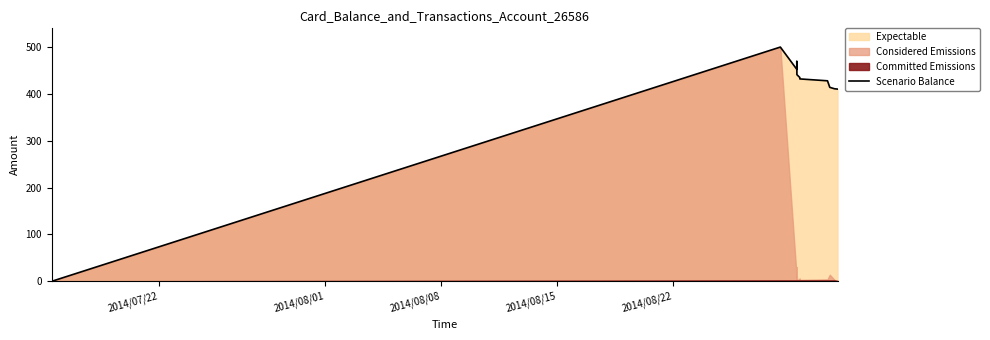

What is the maximum value shown in the chart?

500.0